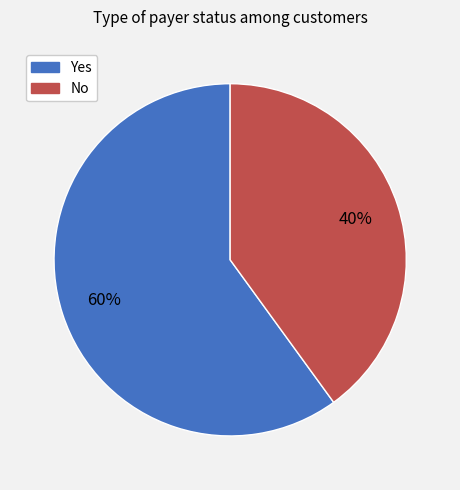

To the nearest percent, what percentage of the pie is No?

40%